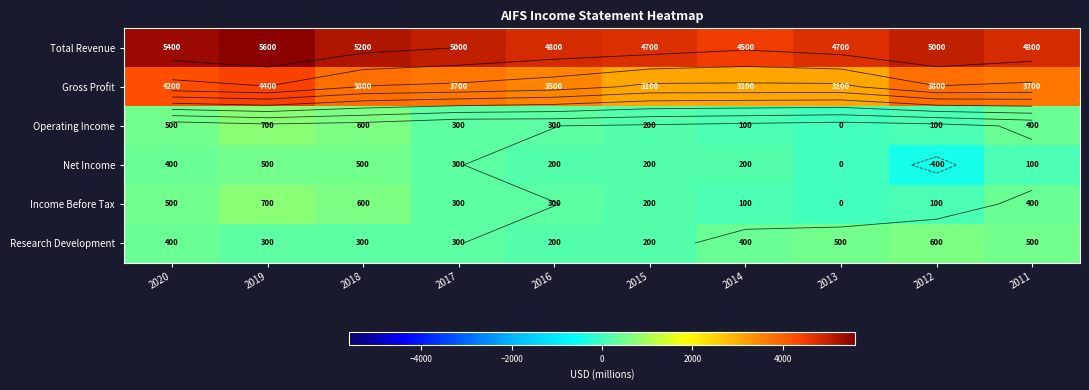

Is the value of Gross Profit at 2017 greater than the value of Total Revenue at 2012?

No